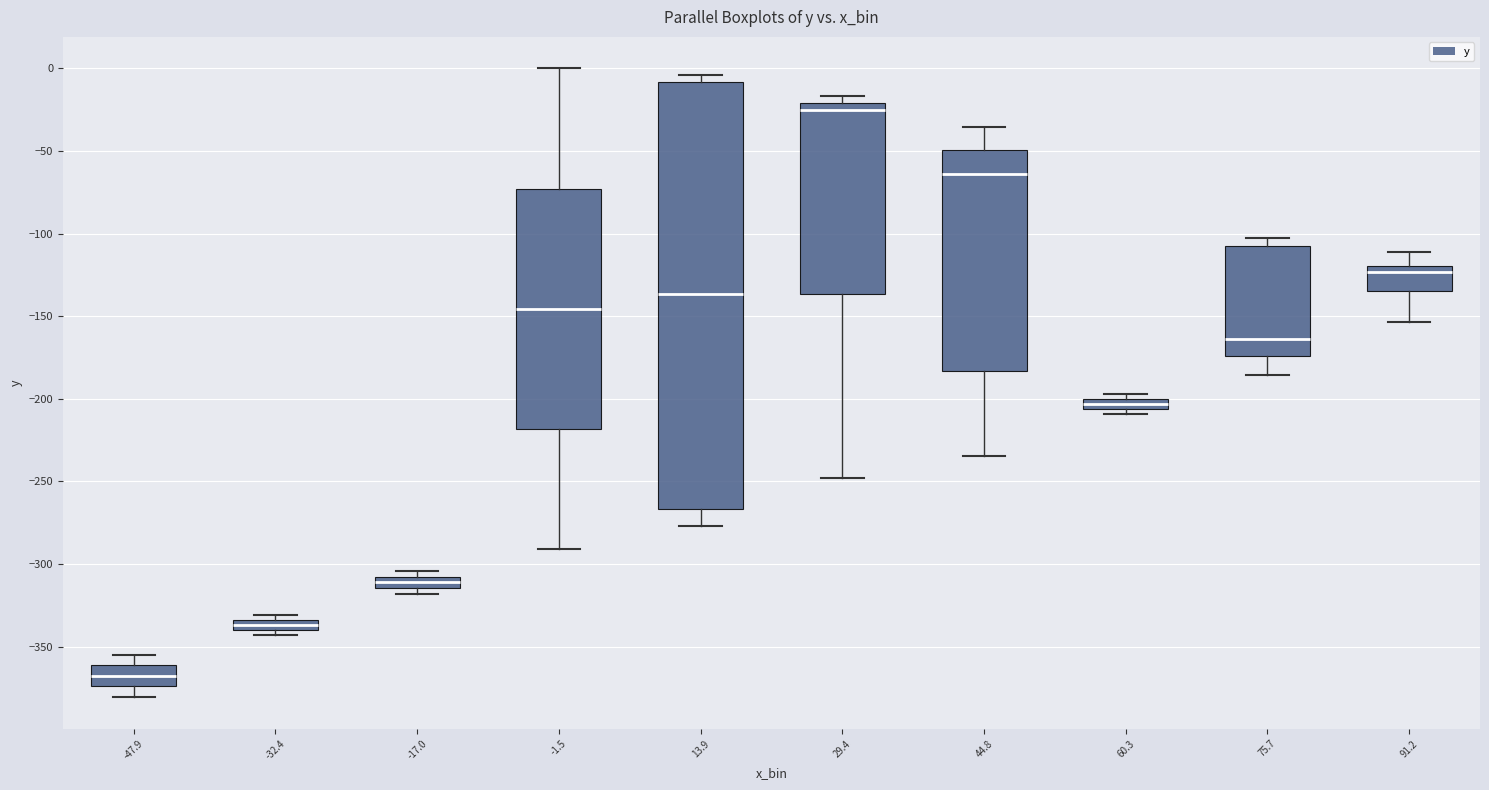

Where is the upper edge of the box at x = 44.8 on the y-axis? The values are not printed on the chart, so give them approximately, as read against the axis.

-50